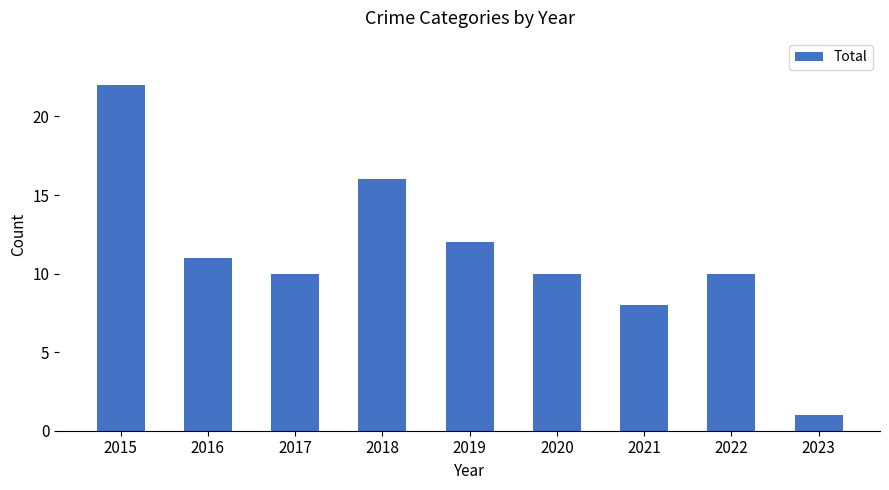

What is the value of the 9th bar from the left?

1